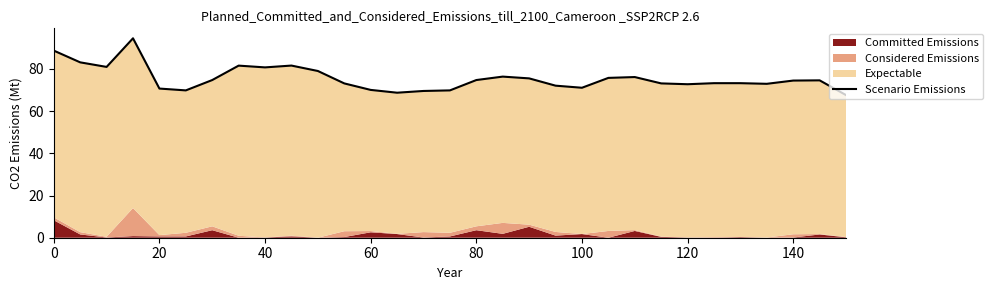

Reading left to right, what are all the values shown in this chart?

88.7	83.1	80.9	94.5	70.7	69.8	74.7	81.6	80.7	81.6	79.0	73.1	70.0	68.7	69.5	69.8	74.7	76.3	75.5	72.1	71.1	75.7	76.1	73.1	72.7	73.2	73.2	72.9	74.5	74.6	67.6